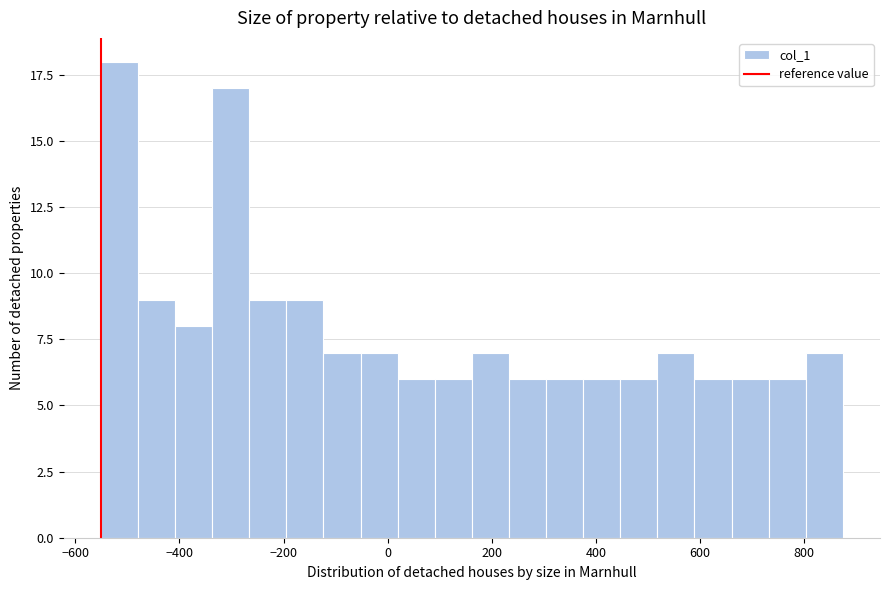

Read against the x-axis, roughly where is the centre of the tallest bar?

-520